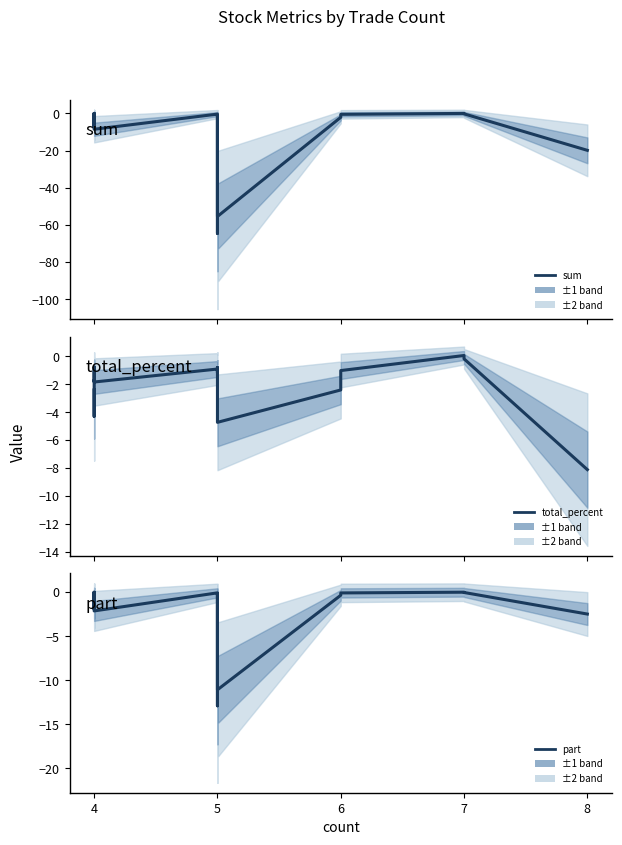

How many negative values does the total_percent_obs series have?

19